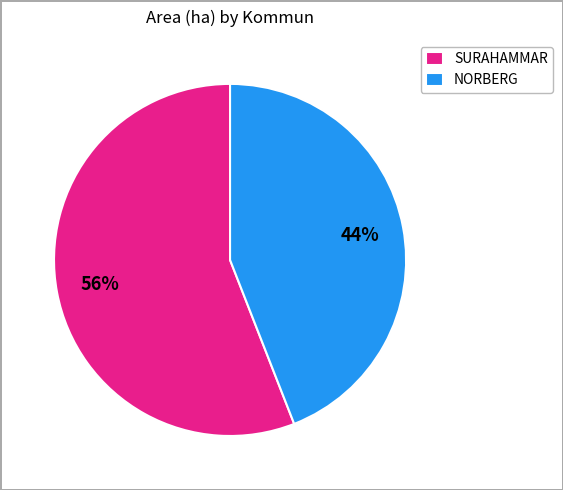

To the nearest percent, what is the difference between the largest and smallest slice percentages?

12%